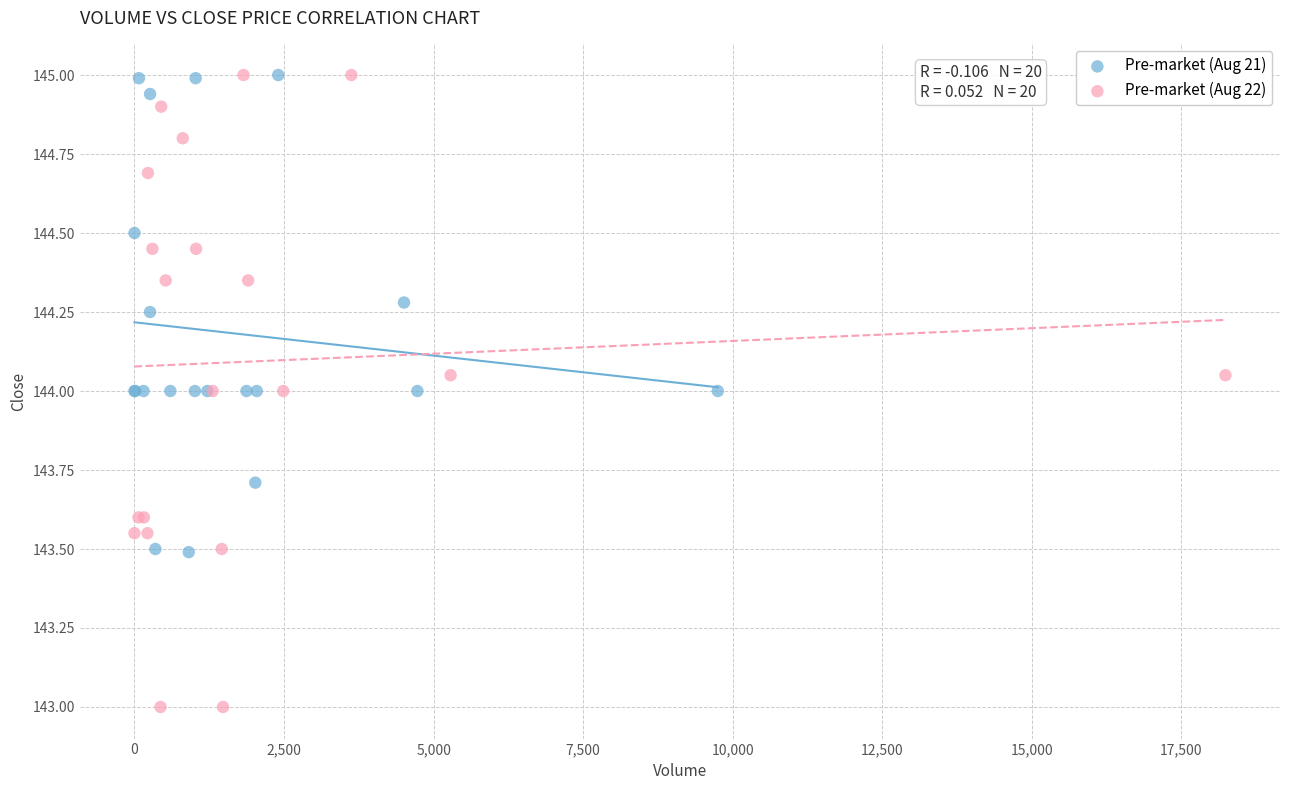

Which series contains the lowest Y value?

Pre-market (Aug 22)